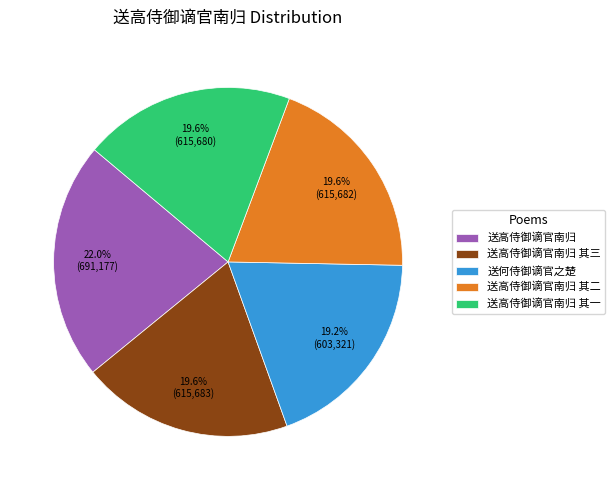

To the nearest percent, what is the difference between the largest and smallest slice percentages?

3%